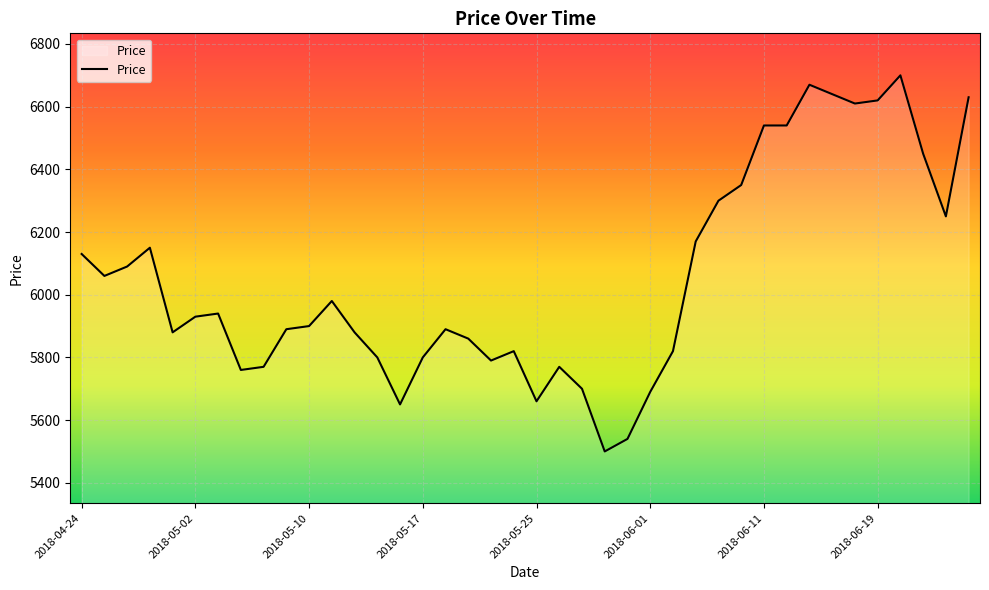

What is the minimum value shown in the chart?

5500